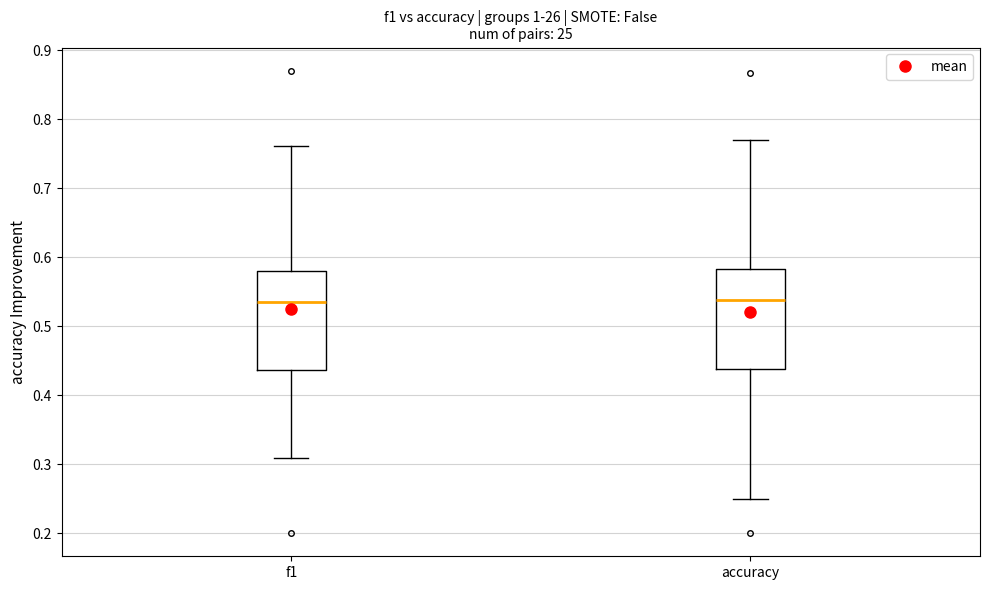

Reading left to right, read every box against the y-axis: the position of its median line, the range the box covers, and the ends of its whiskers. The values are not printed on the chart, so give them approximately, as read against the axis.

f1: median 0.53, box 0.44 to 0.58, whiskers 0.31 to 0.76
accuracy: median 0.54, box 0.44 to 0.58, whiskers 0.25 to 0.77